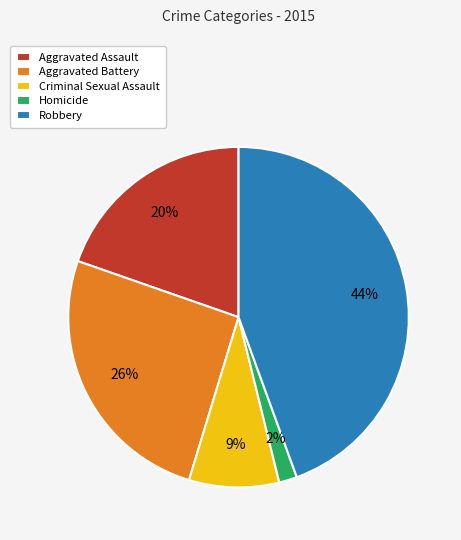

Which has a higher value, Aggravated Battery or Robbery?

Robbery